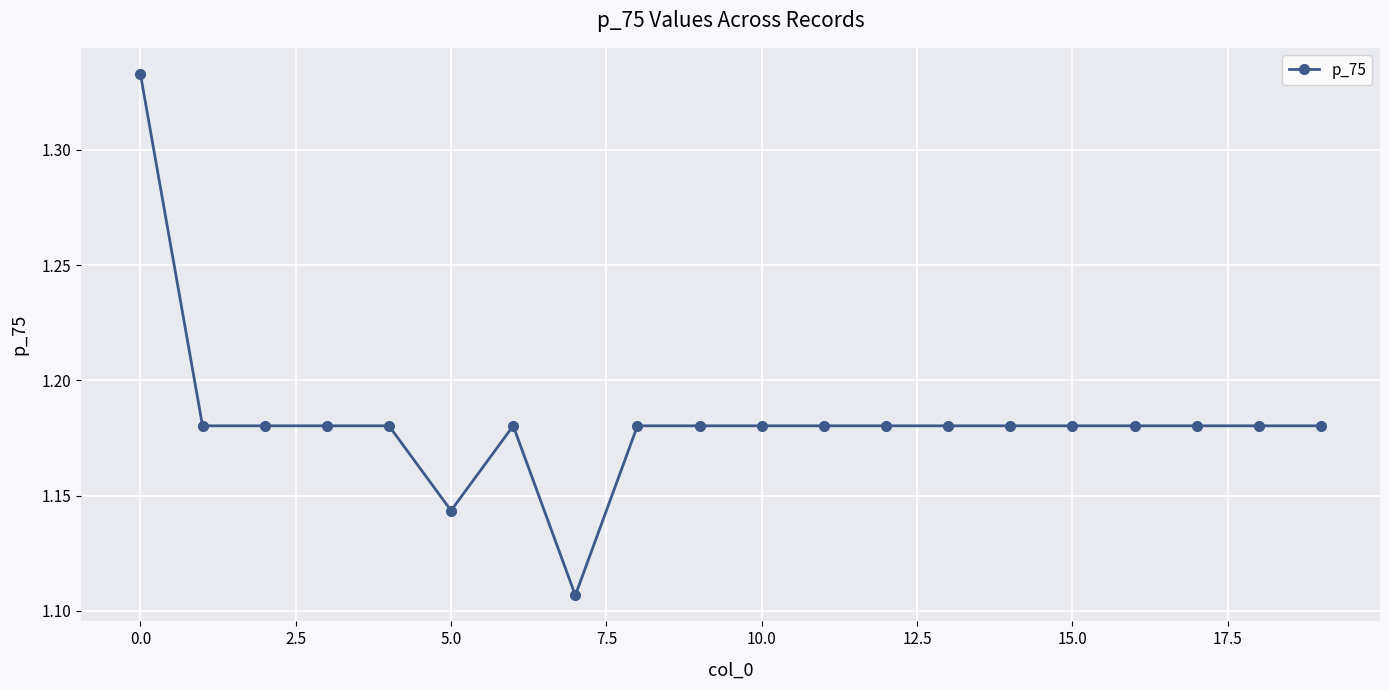

How many values are between 1 and 2?

20